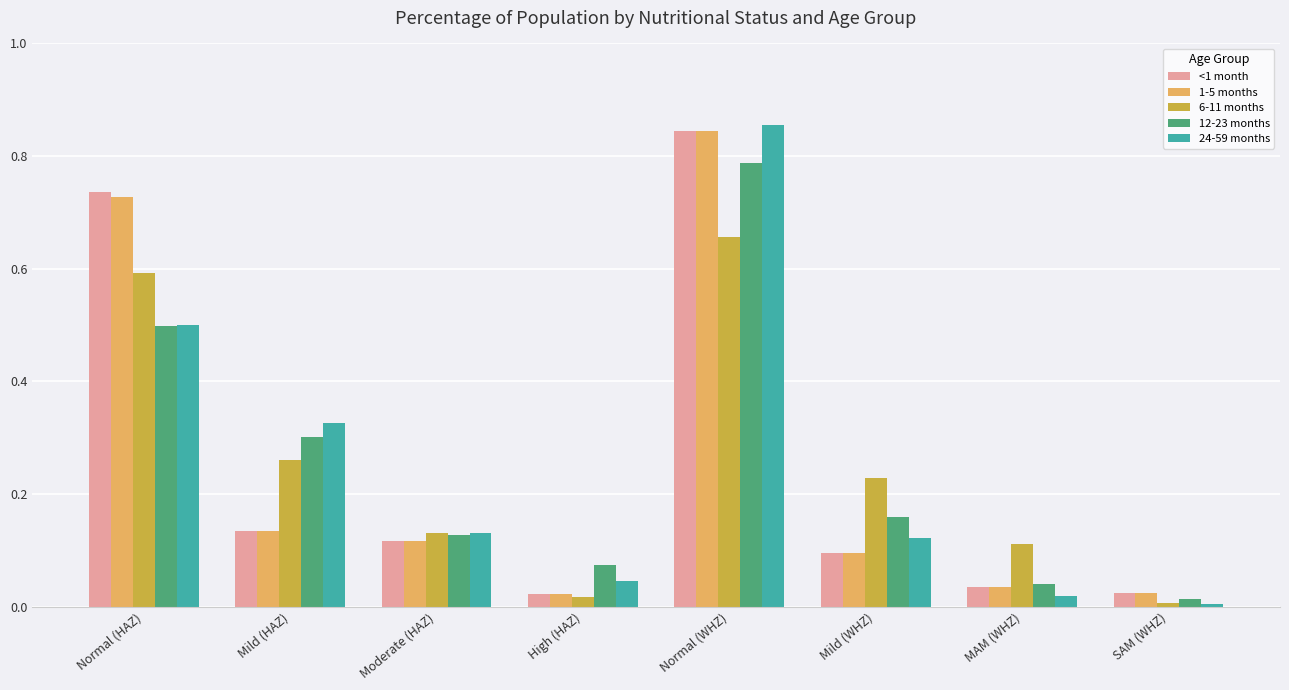

At how many categories does at least one series exceed 0?

8